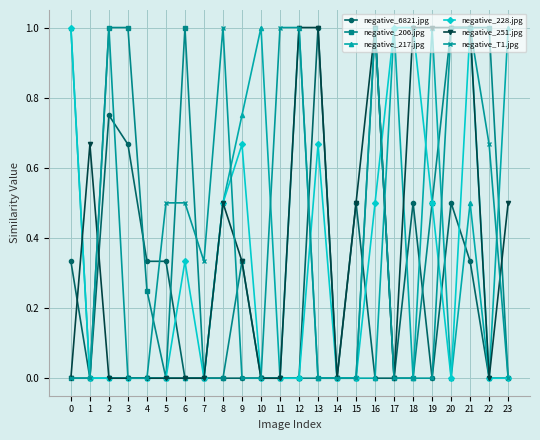

What is the difference between the maximum and minimum values in the negative_217.jpg series?

1.0